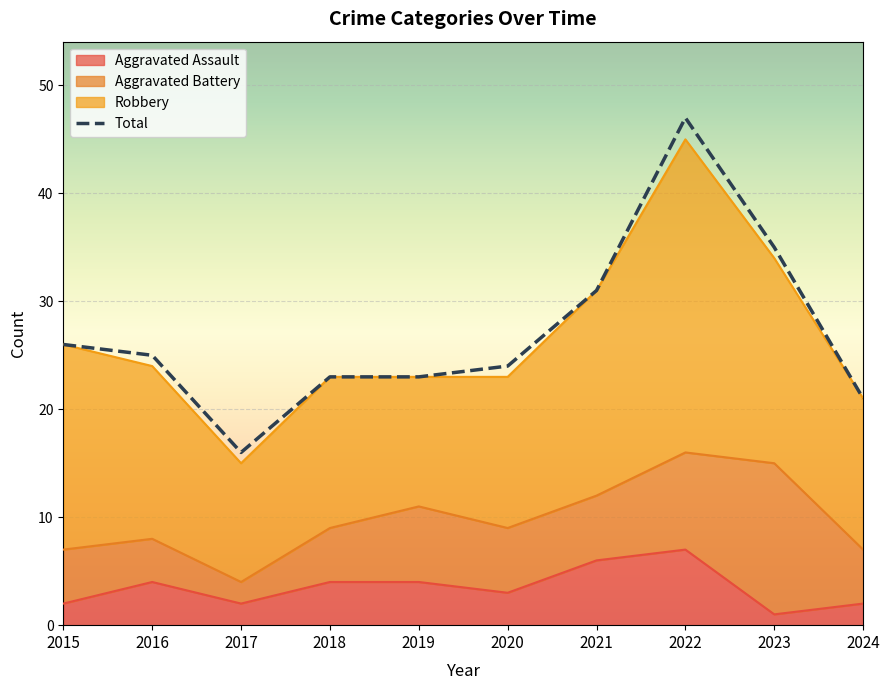

Between 2022 and 2019, which is larger?

2022